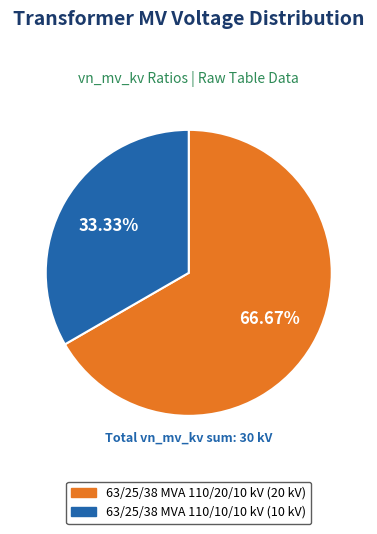

Which slice represents more than half of the pie?

63/25/38 MVA 110/20/10 kV